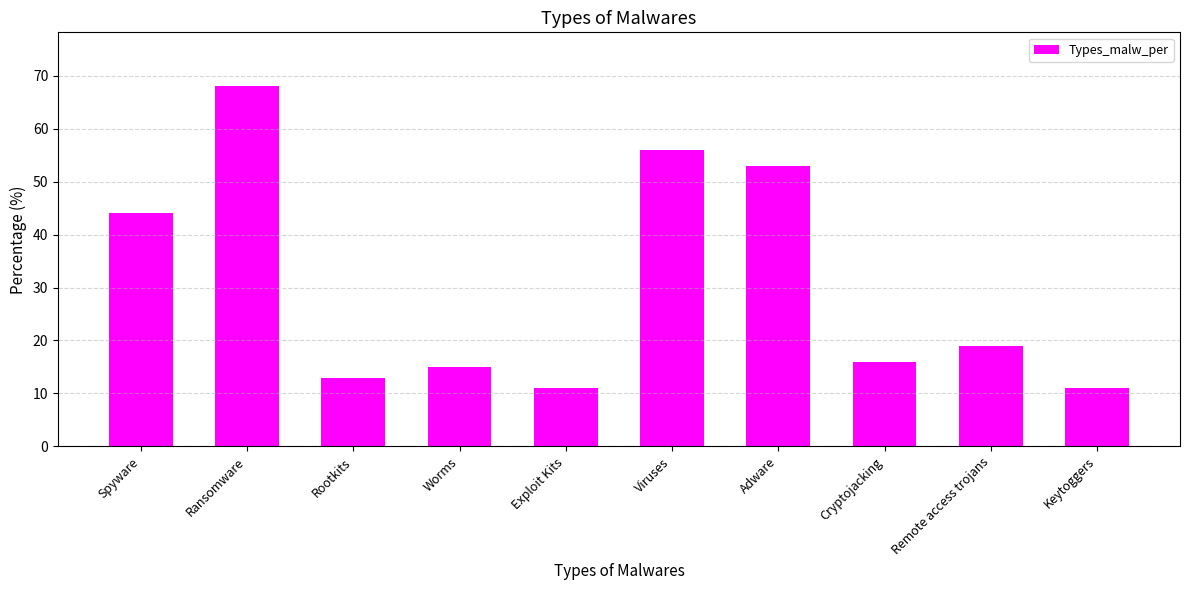

Count the number of data series in this chart.

1